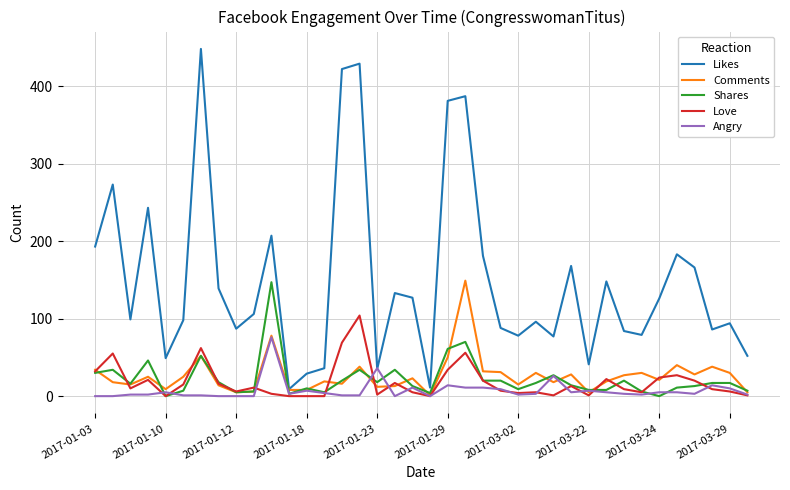

Which series has the largest range (max minus min)?

Likes